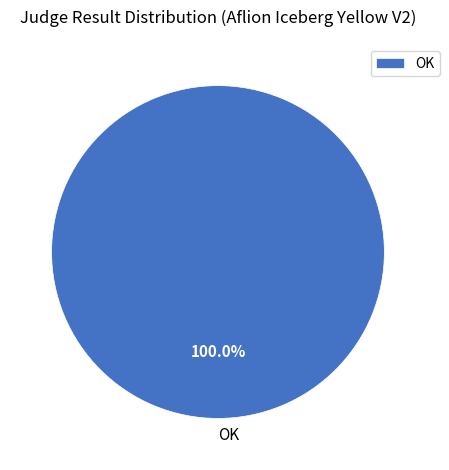

Rank the categories by value from highest to lowest.

OK